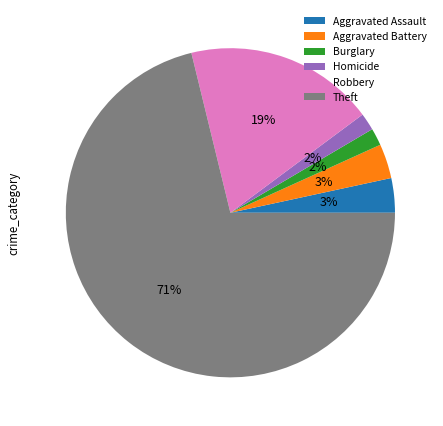

Which slice is the largest?

Theft